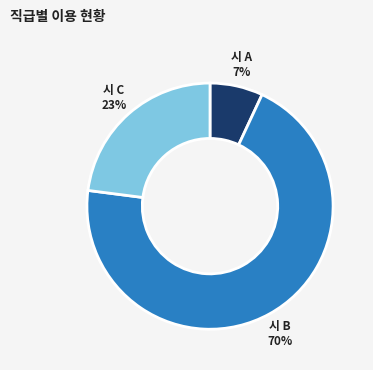

To the nearest percent, what is the difference between the largest and smallest slice percentages?

63%